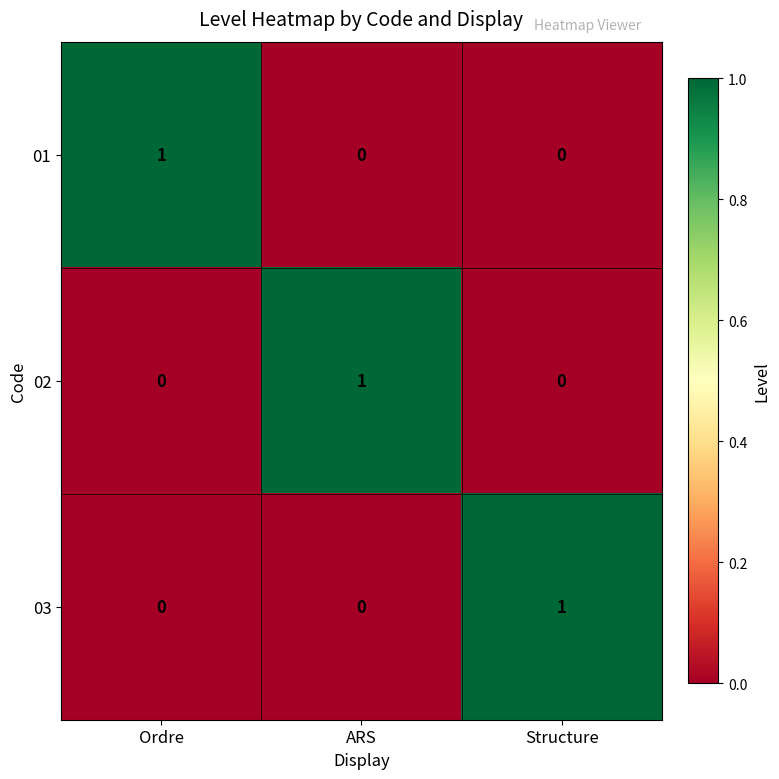

The value of 03 at ARS is -1. True or false?

False